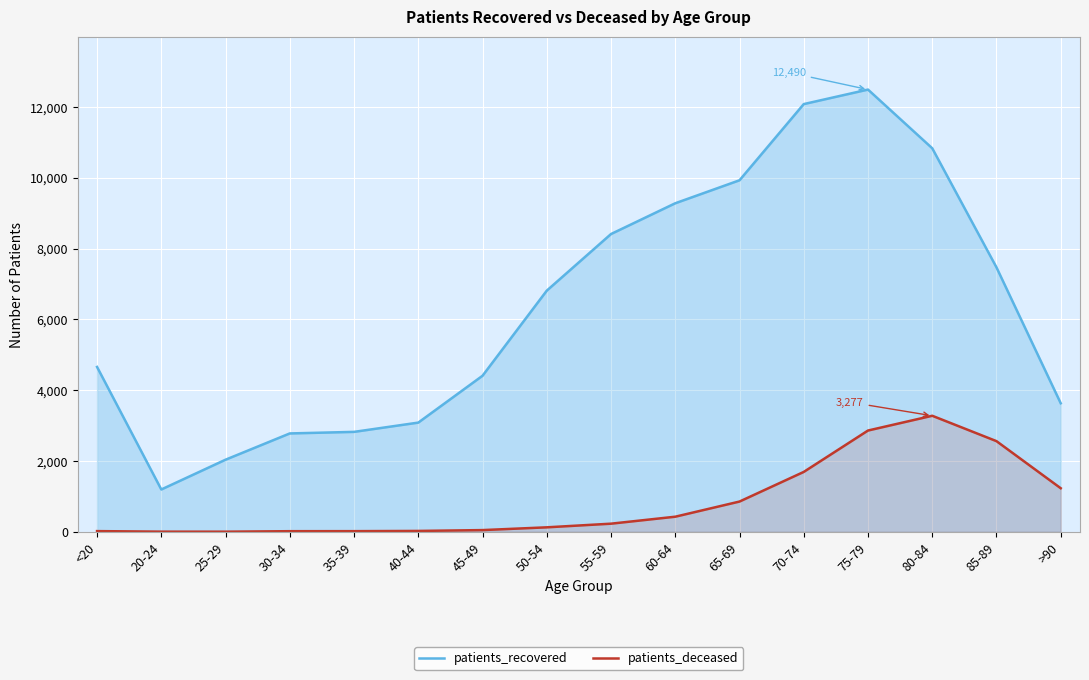

What is the sum of the patients_recovered values at 45-49 and 35-39?

7229